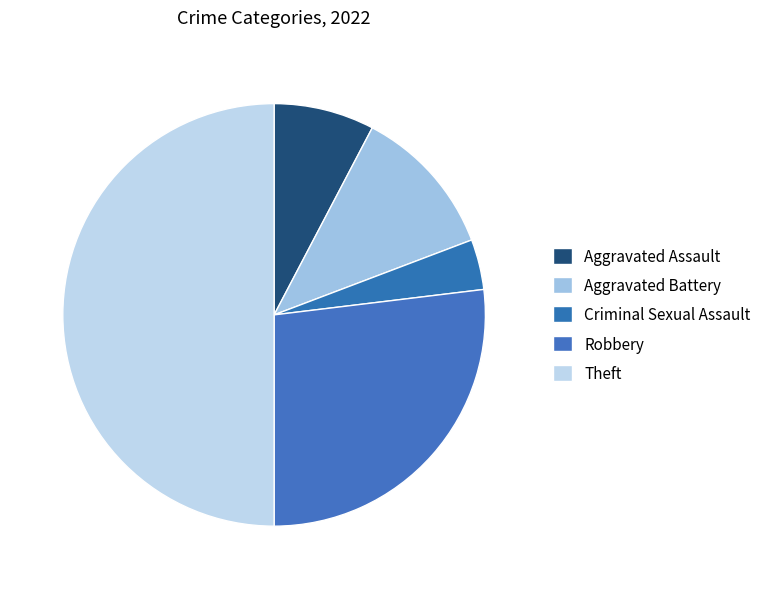

Between Robbery and Theft, which is larger?

Theft